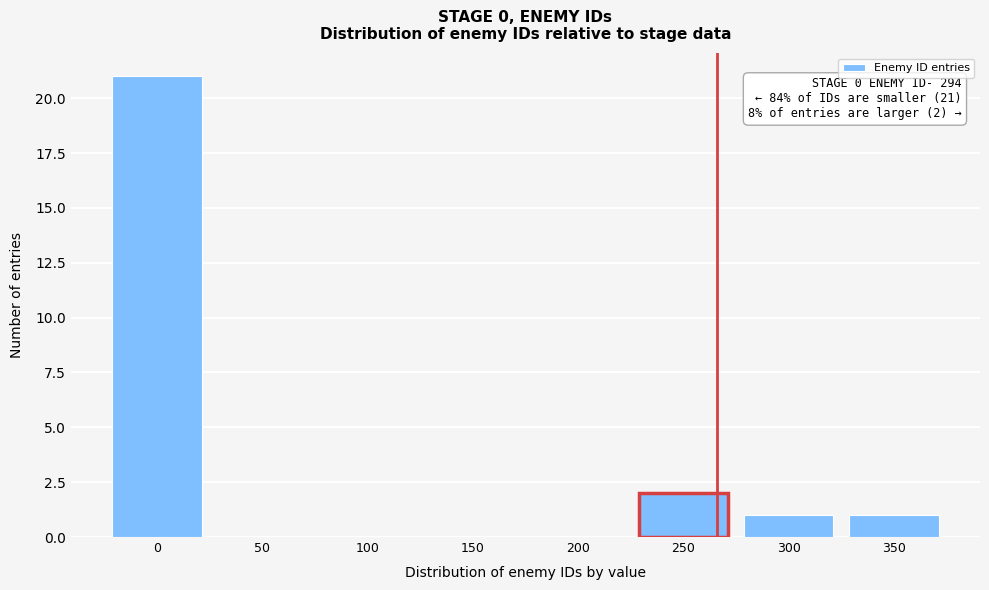

Reading right to left, transcribe all the data shown in this chart.

350=1	300=1	250=2	200=0	150=0	100=0	50=0	0=21